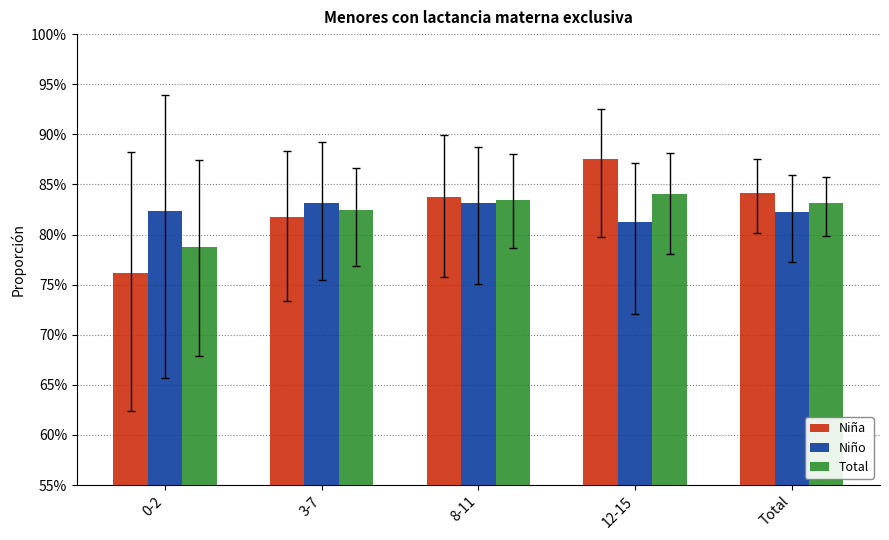

Rank the series by their average value, from lowest to highest.

Total, Niño, Niña